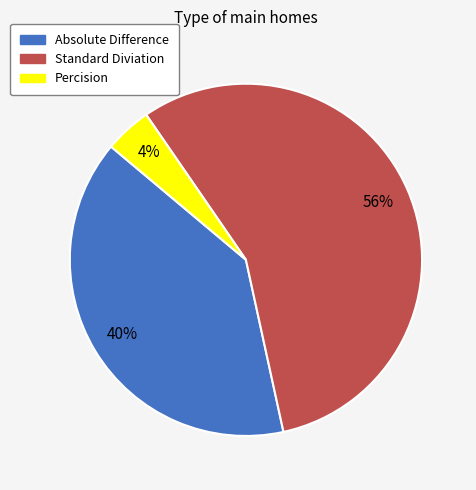

Between Standard Diviation and Percision, which is larger?

Standard Diviation